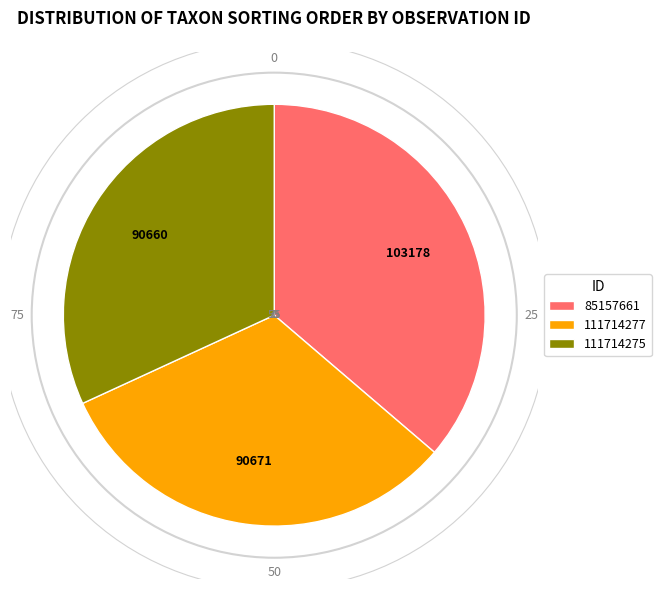

Does 111714277 account for over 50% of the chart?

No